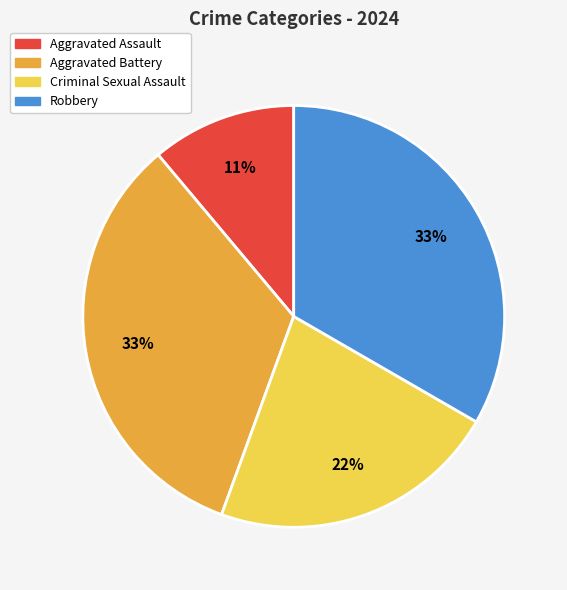

Do Robbery and Aggravated Battery together represent more than half of the pie?

Yes